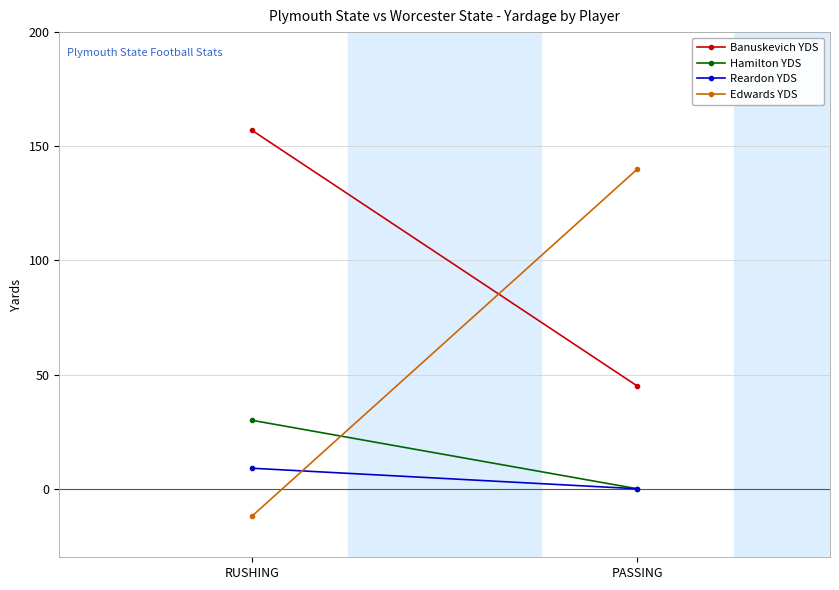

At which category is the sum across all series the highest?

PASSING